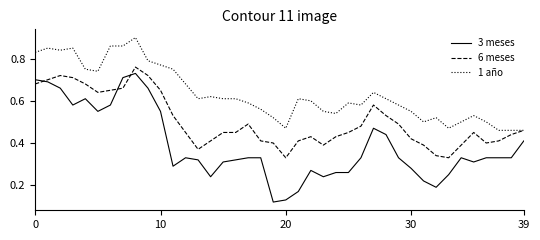

True or false: 3 meses and 1 año cross at least once.

False